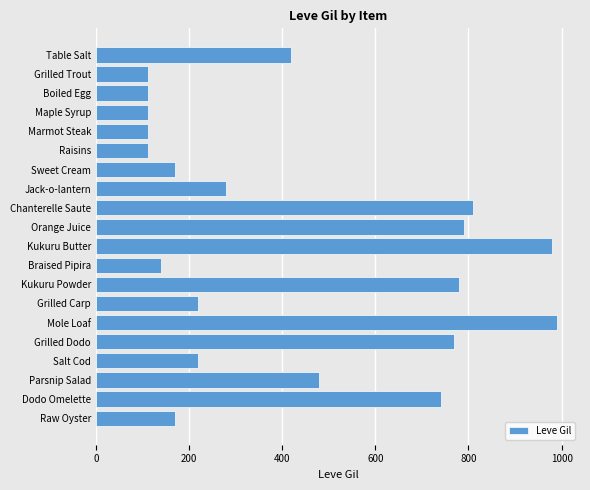

What is the change in value from Table Salt to Grilled Dodo?

+350